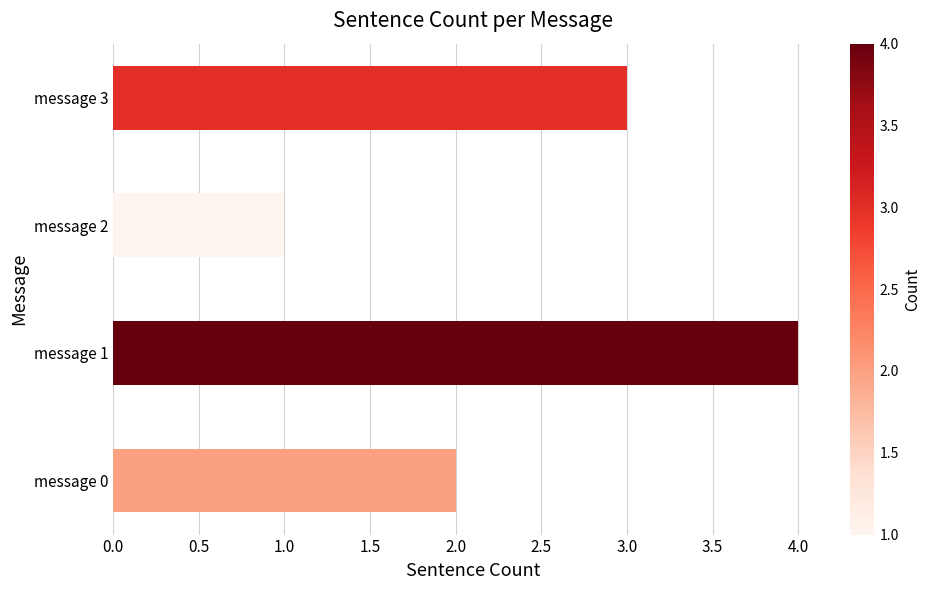

What is the minimum value shown in the chart?

1